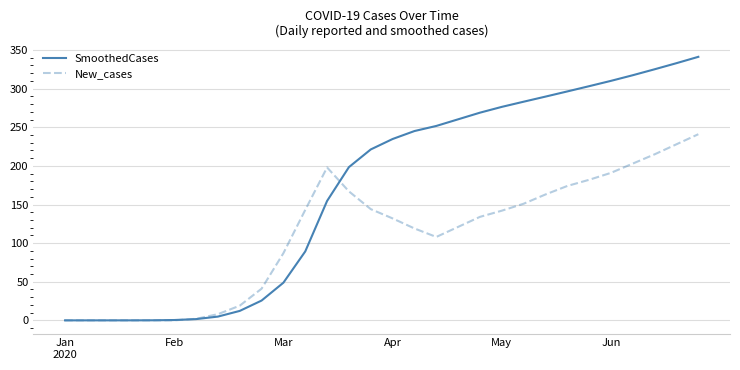

What is the maximum value for New_cases?

241.0